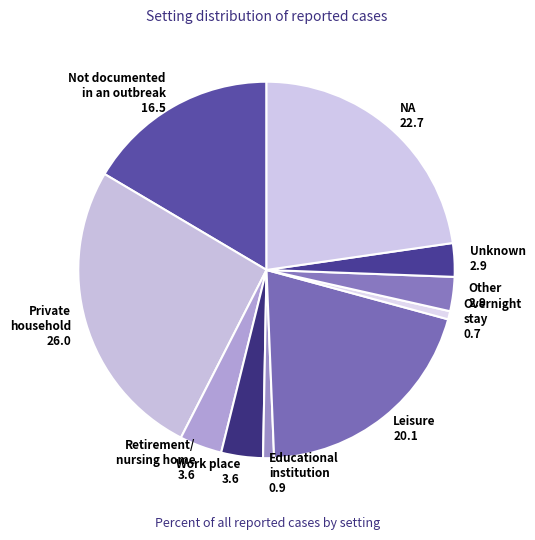

How many segments does this pie chart have?

10